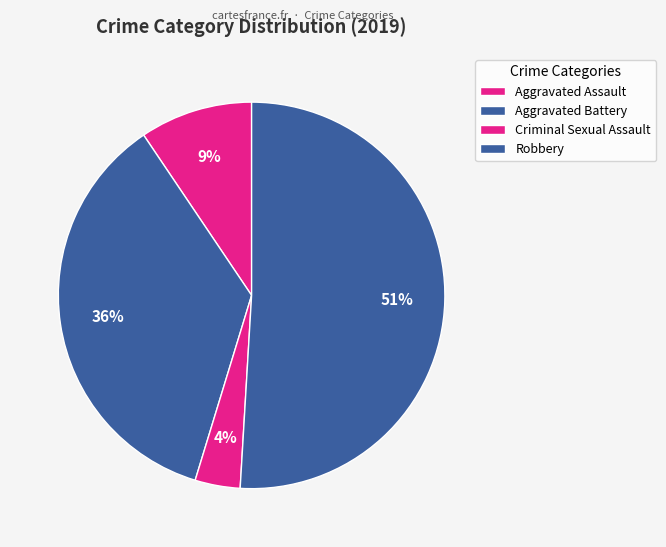

Count the number of slices in the pie.

4